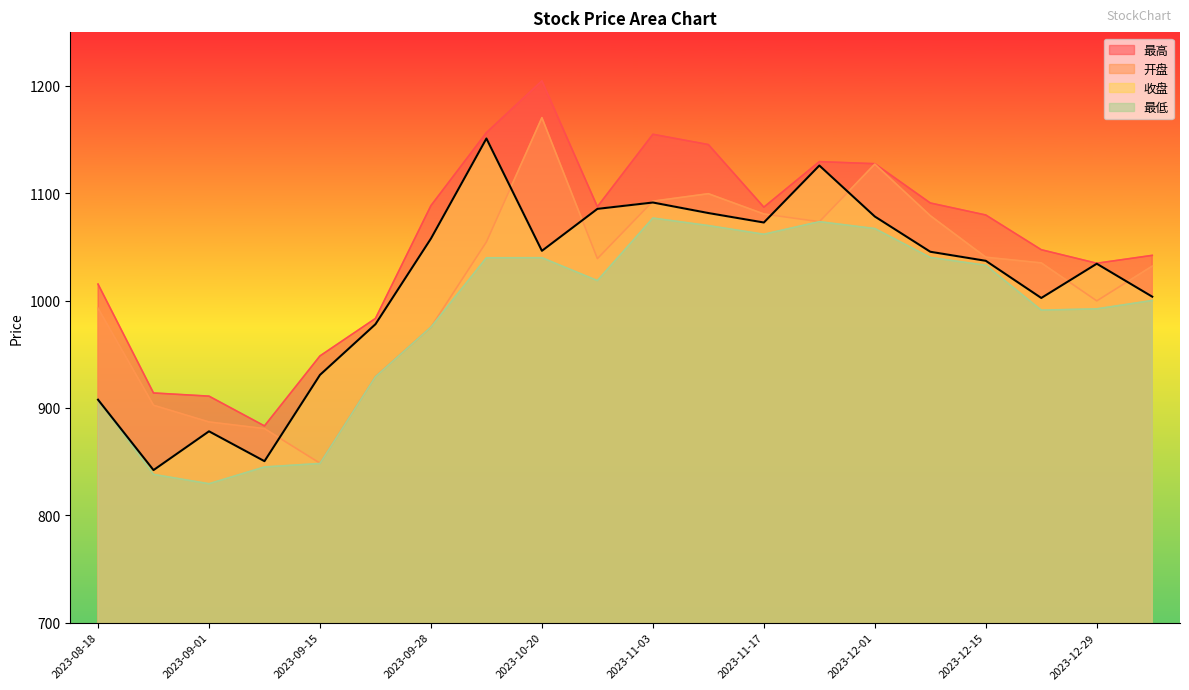

What is the difference between the maximum and second lowest values in the 最高 series?

293.8